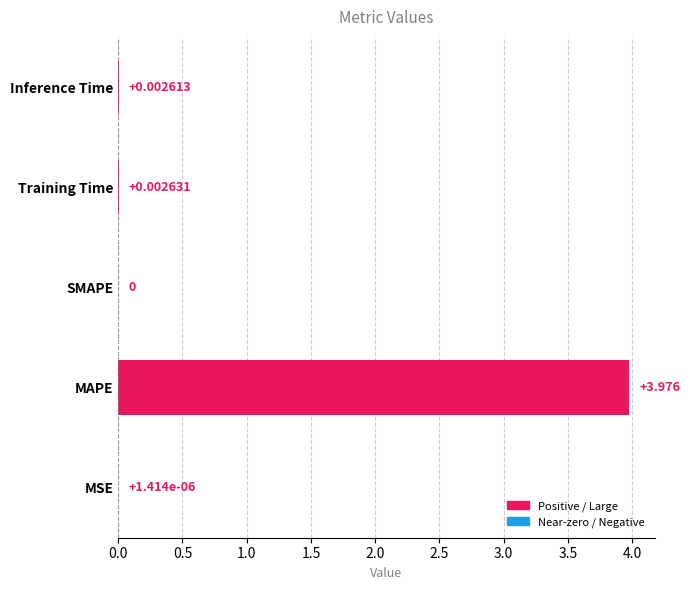

At which label is the value closest to 1?

Training Time